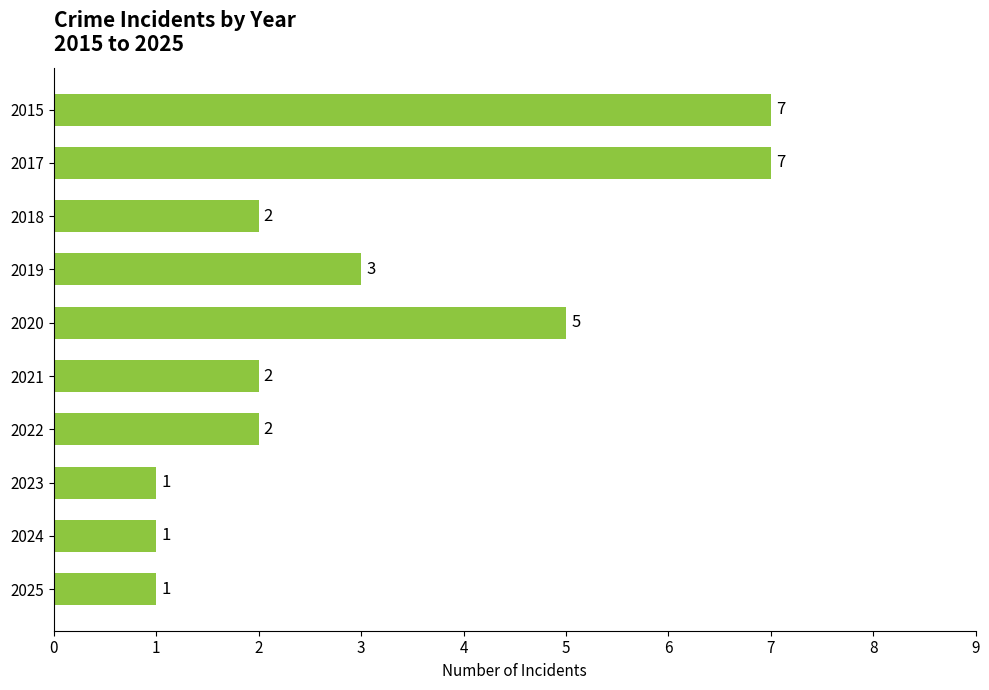

Where is the data nearest to the value 4?

2019